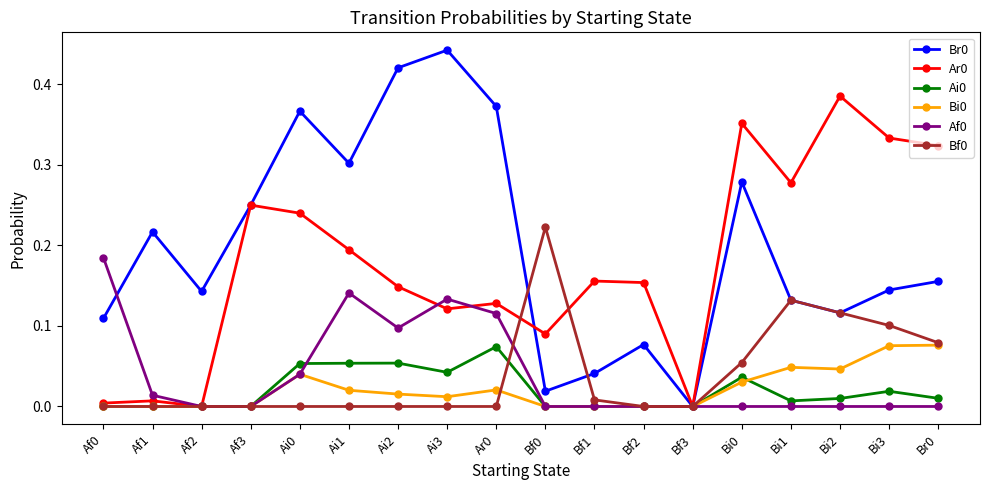

How many interior local valleys does the Br0 series have?

5